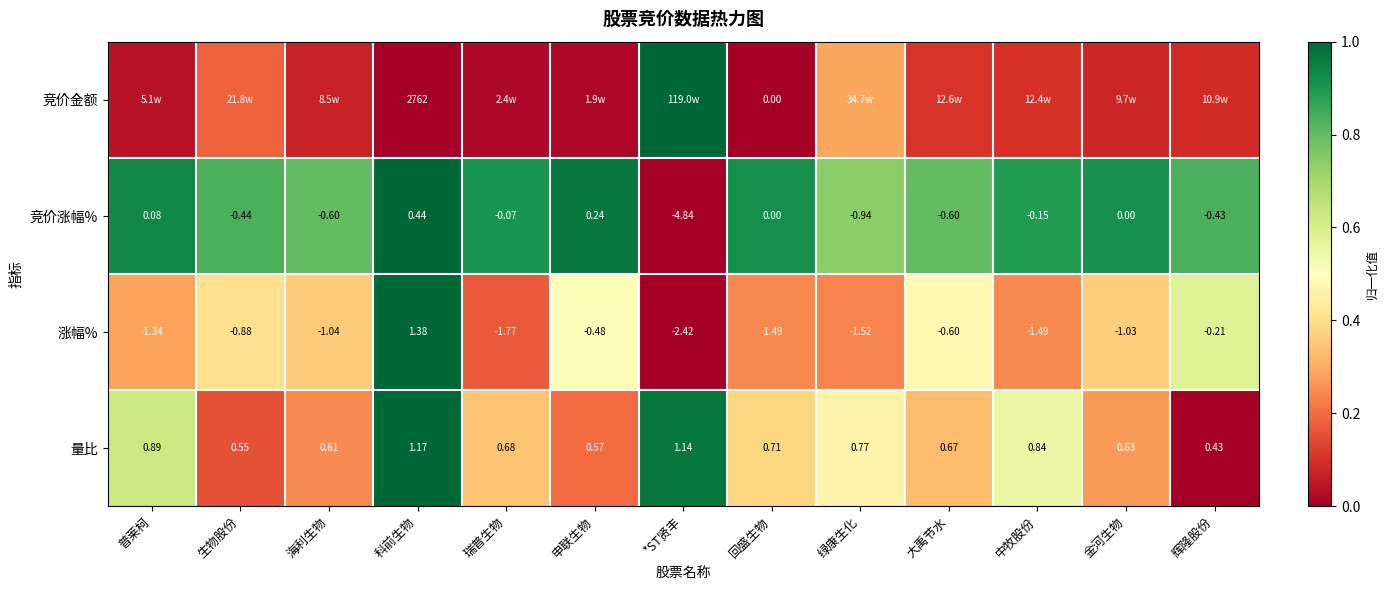

At which label is 量比 closest to 0?

辉隆股份